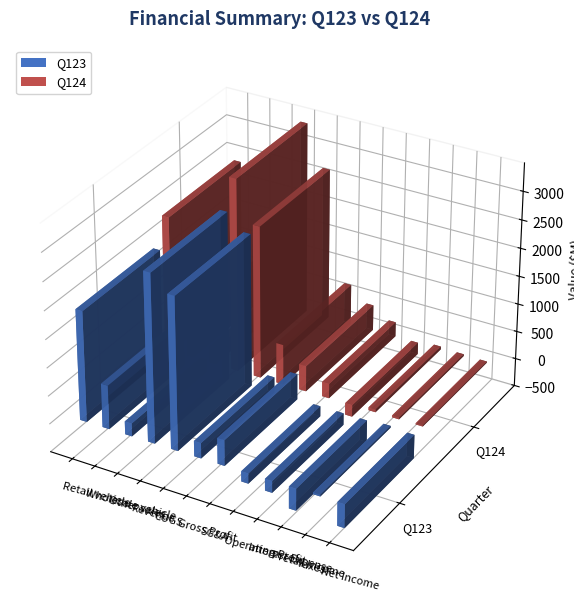

Which has a higher value, Other sales or SG&A?

SG&A